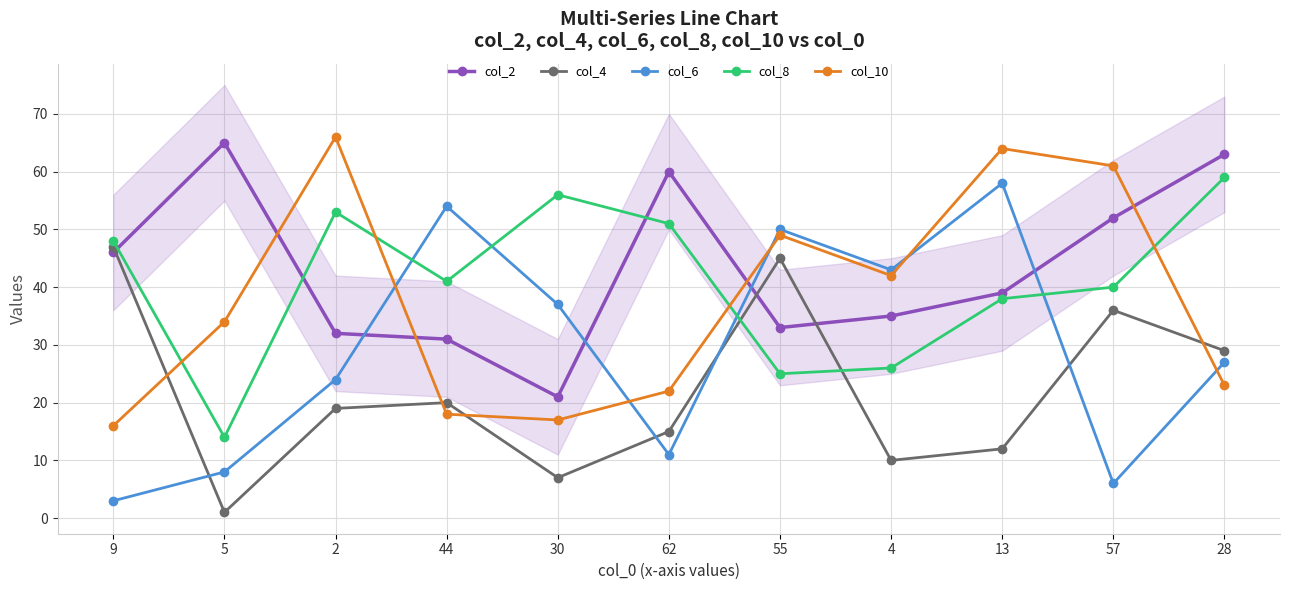

Does the chart display data point markers on the line(s)?

Yes